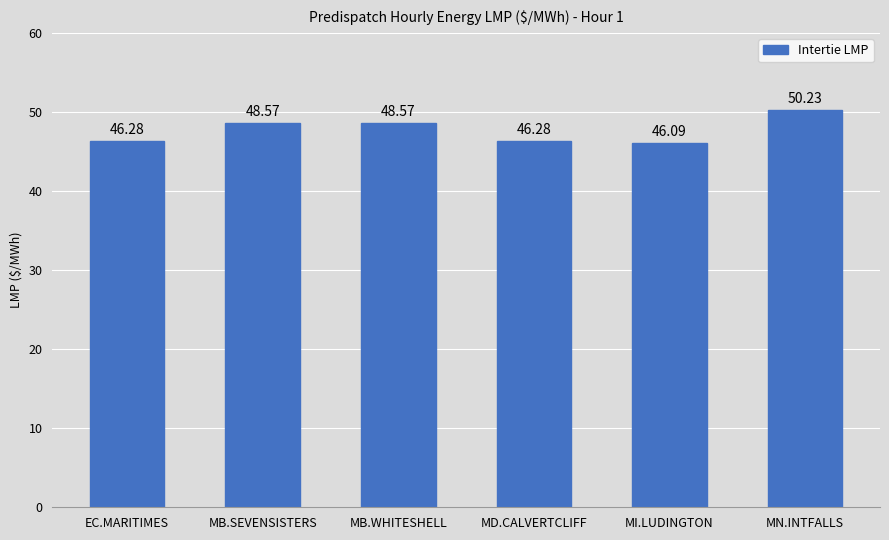

Reading right to left, list all the values displayed in this chart.

MN.INTFALLS=50.2	MI.LUDINGTON=46.1	MD.CALVERTCLIFF=46.3	MB.WHITESHELL=48.6	MB.SEVENSISTERS=48.6	EC.MARITIMES=46.3